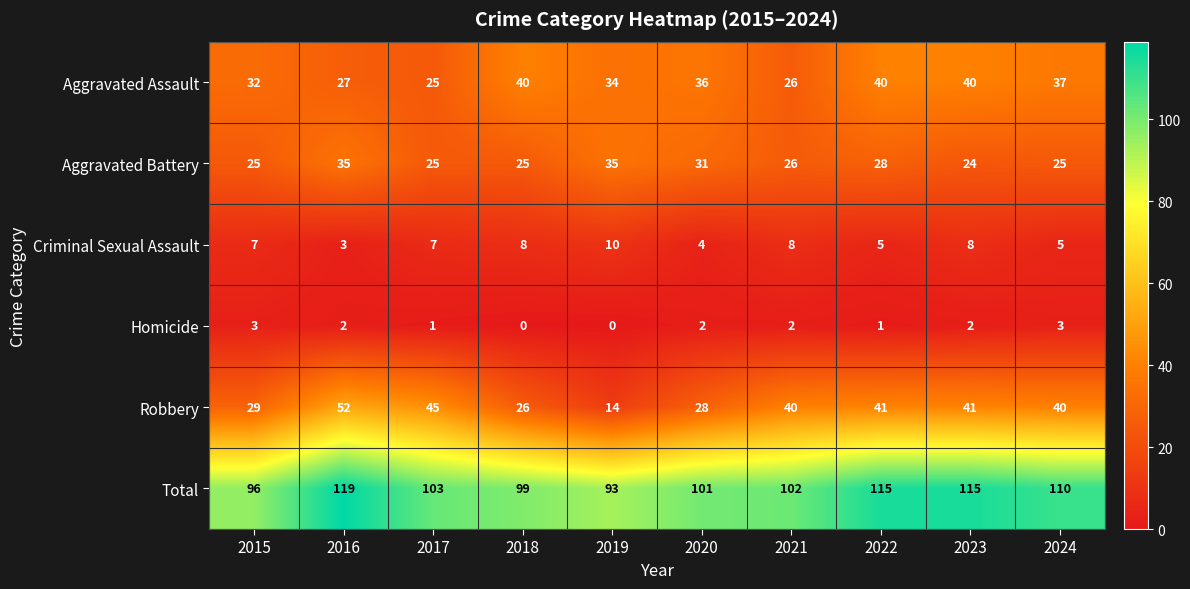

Count the number of data series in this chart.

6